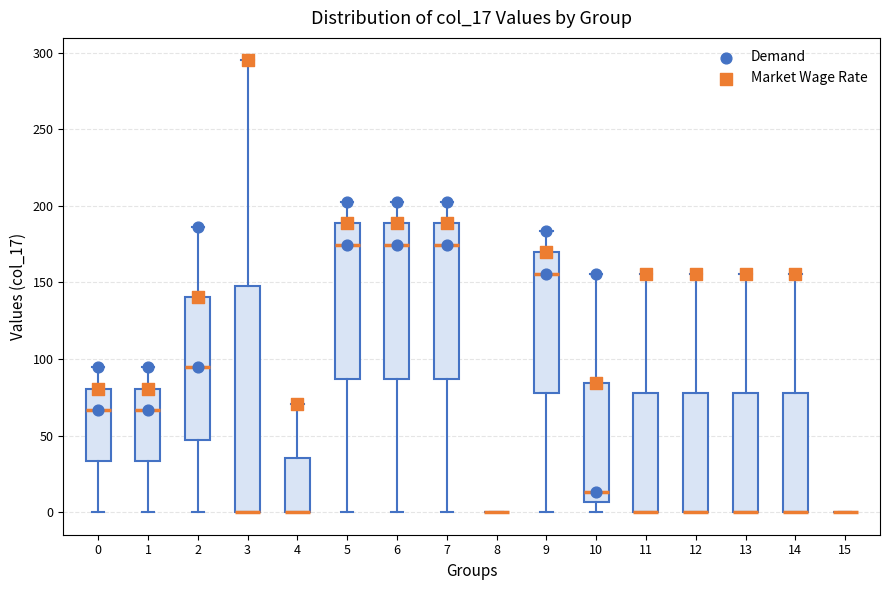

Comparing the boxes themselves (not the whiskers), which one is the tallest?

3